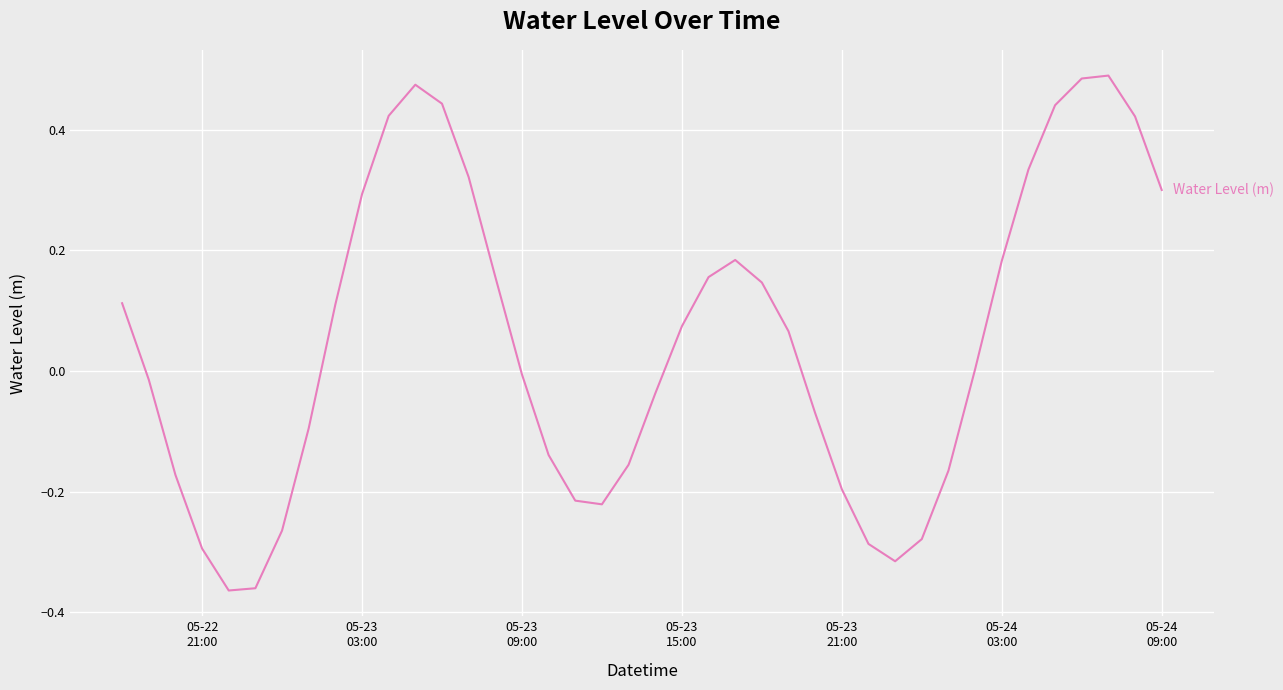

What is the difference between the maximum and minimum values?

0.9